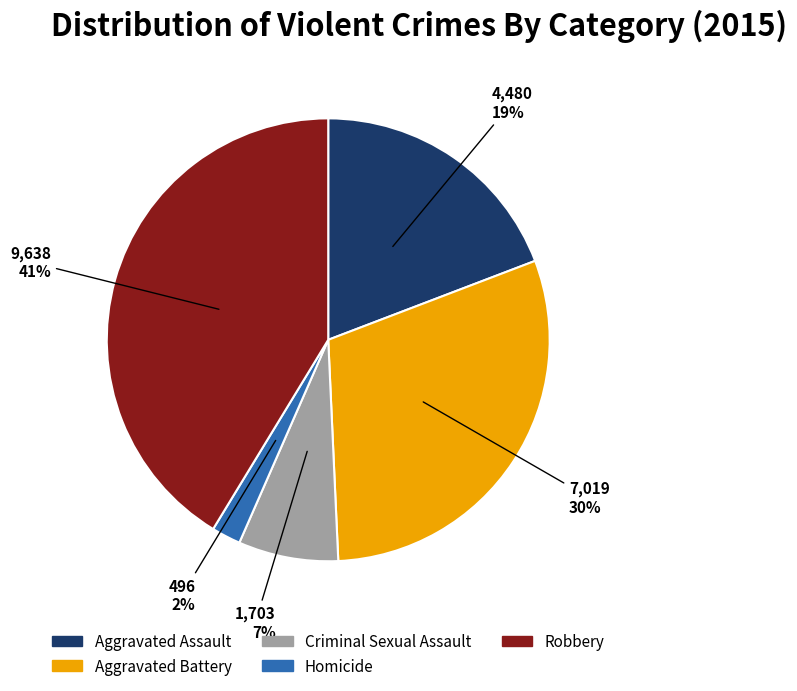

Does Criminal Sexual Assault account for over 50% of the chart?

No